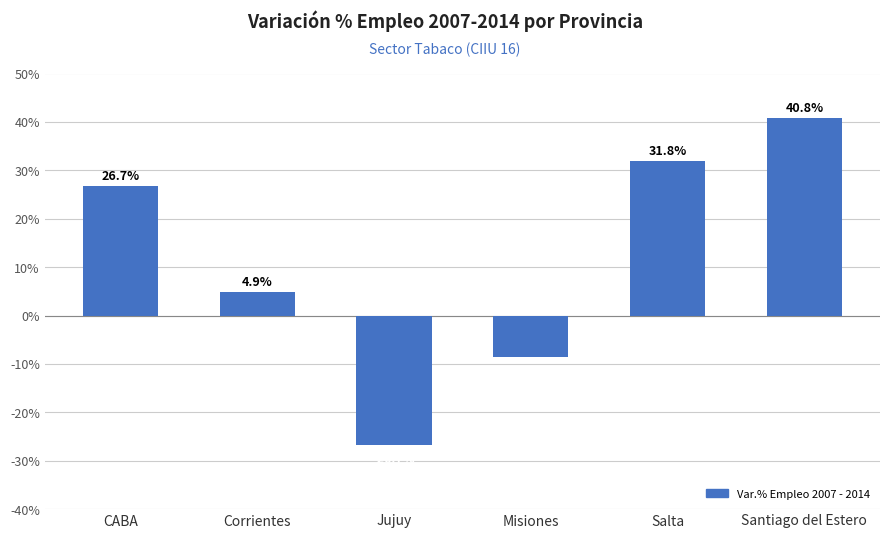

Does the chart contain any negative values?

Yes